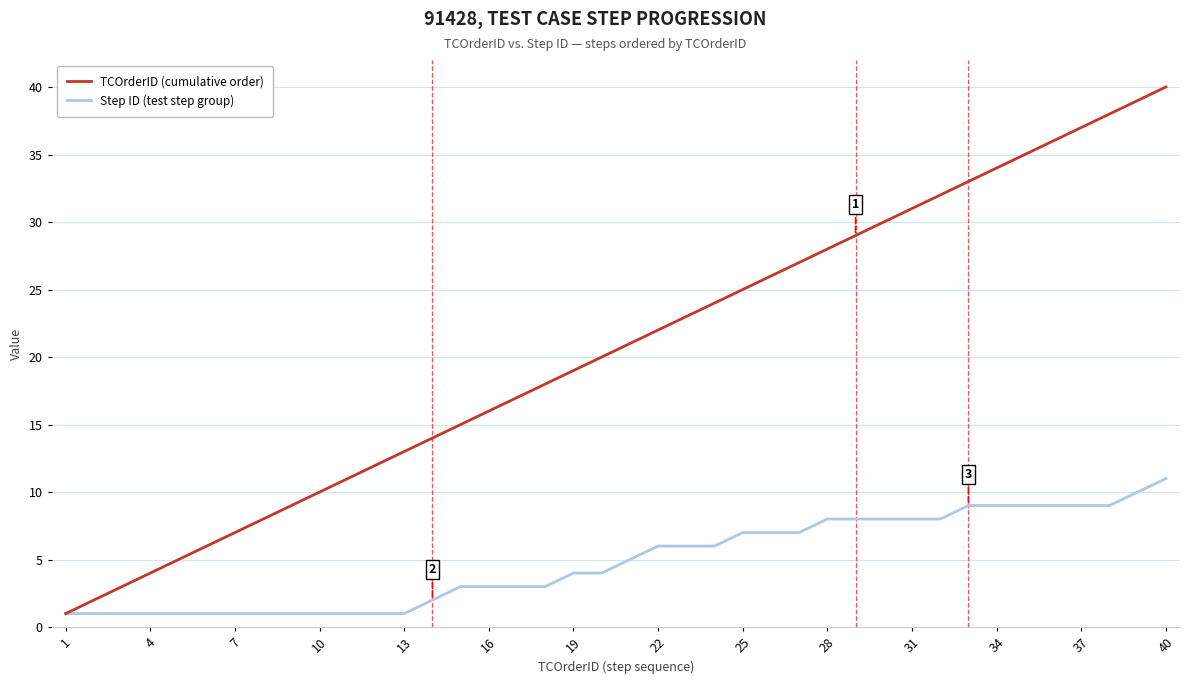

What is the maximum value shown in the chart?

40